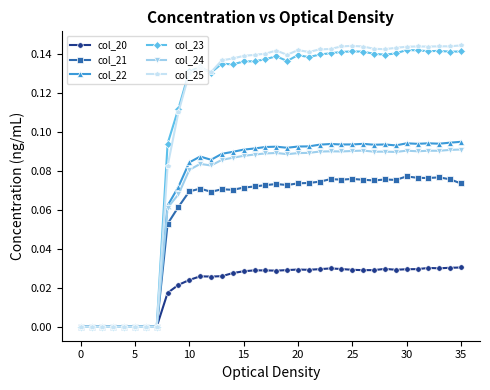

Does the chart display data point markers on the line(s)?

Yes